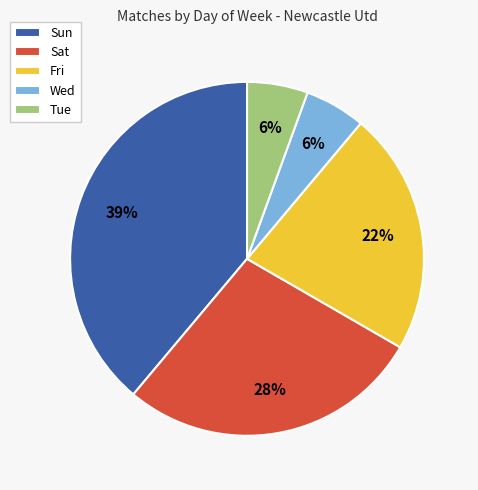

Is it true that Wed is 18% of the pie?

False